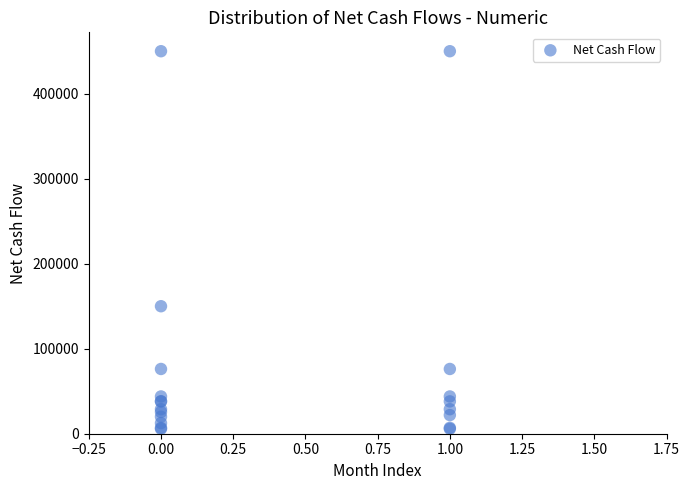

What Y value in the scatter plot is closest to 227862?

150000.0